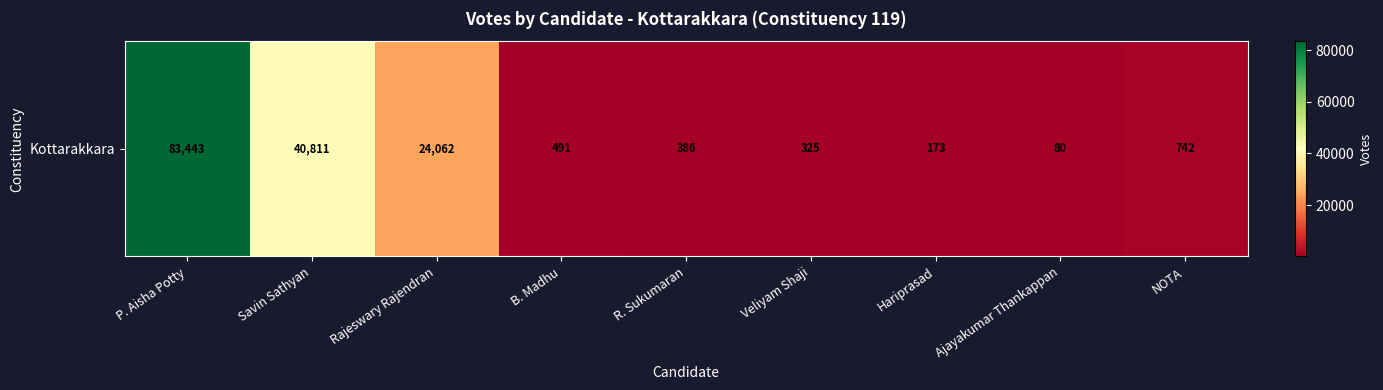

Between Veliyam Shaji and Savin Sathyan, which is larger?

Savin Sathyan